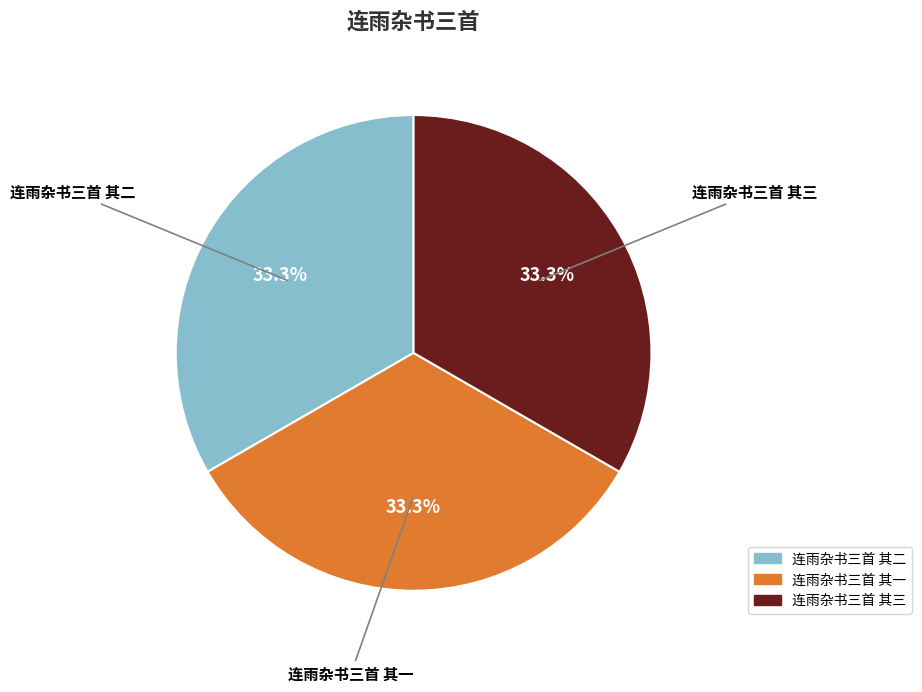

Does 连雨杂书三首 其三 account for over 50% of the chart?

No